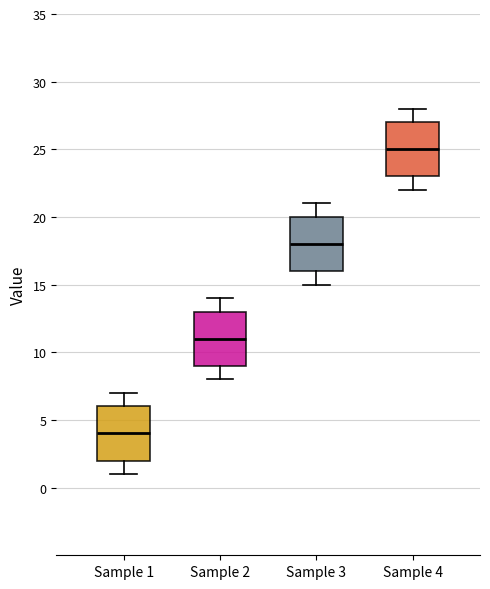

Reading left to right, transcribe this box plot: for each box, give where its median line is, the range the box spans, and where its two whiskers end, as read against the y-axis. The values are not printed on the chart, so give them approximately, as read against the axis.

Sample 1: median 4, box 2 to 6, whiskers 1 to 7
Sample 2: median 11, box 9 to 13, whiskers 8 to 14
Sample 3: median 18, box 16 to 20, whiskers 15 to 21
Sample 4: median 25, box 23 to 27, whiskers 22 to 28